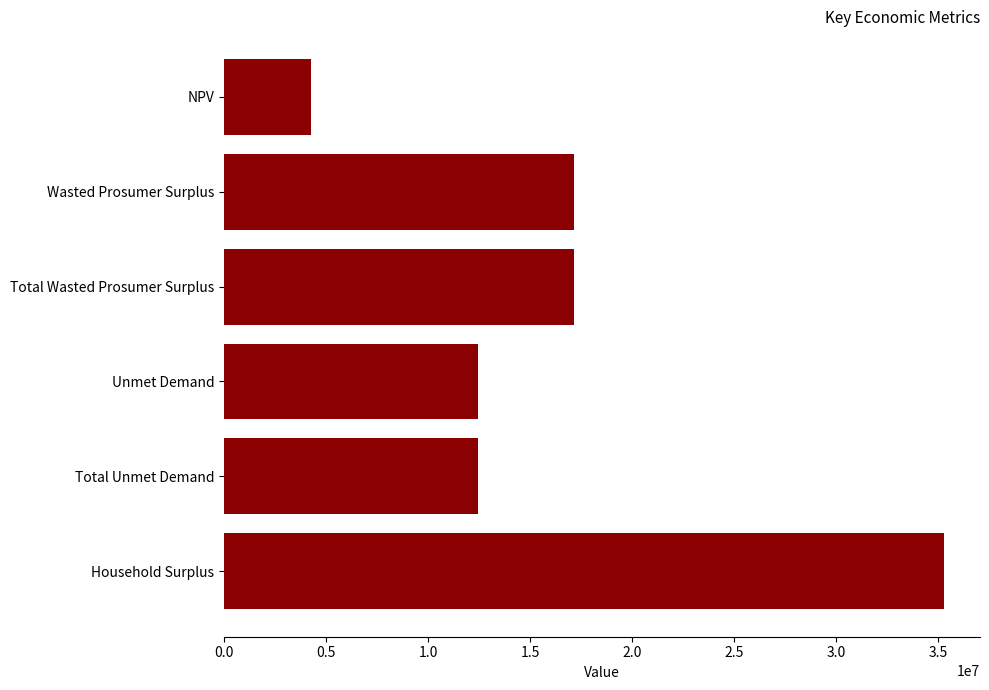

What is the minimum value shown in the chart?

4247159.5